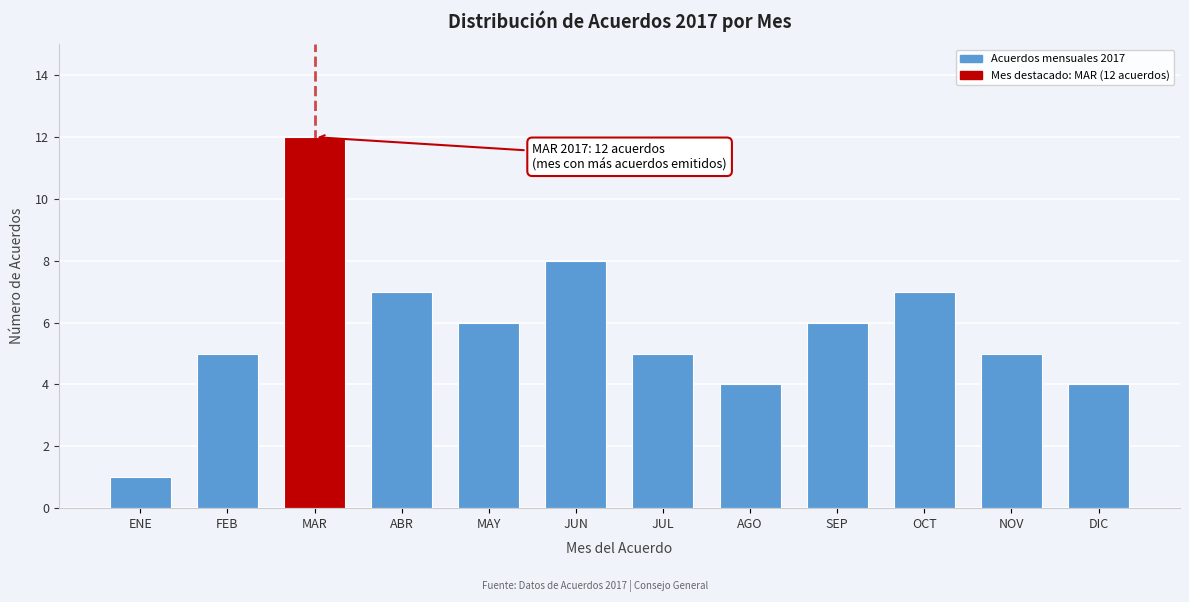

Reading left to right, list all the values displayed in this chart.

ENE=1	FEB=5	MAR=12	ABR=7	MAY=6	JUN=8	JUL=5	AGO=4	SEP=6	OCT=7	NOV=5	DIC=4